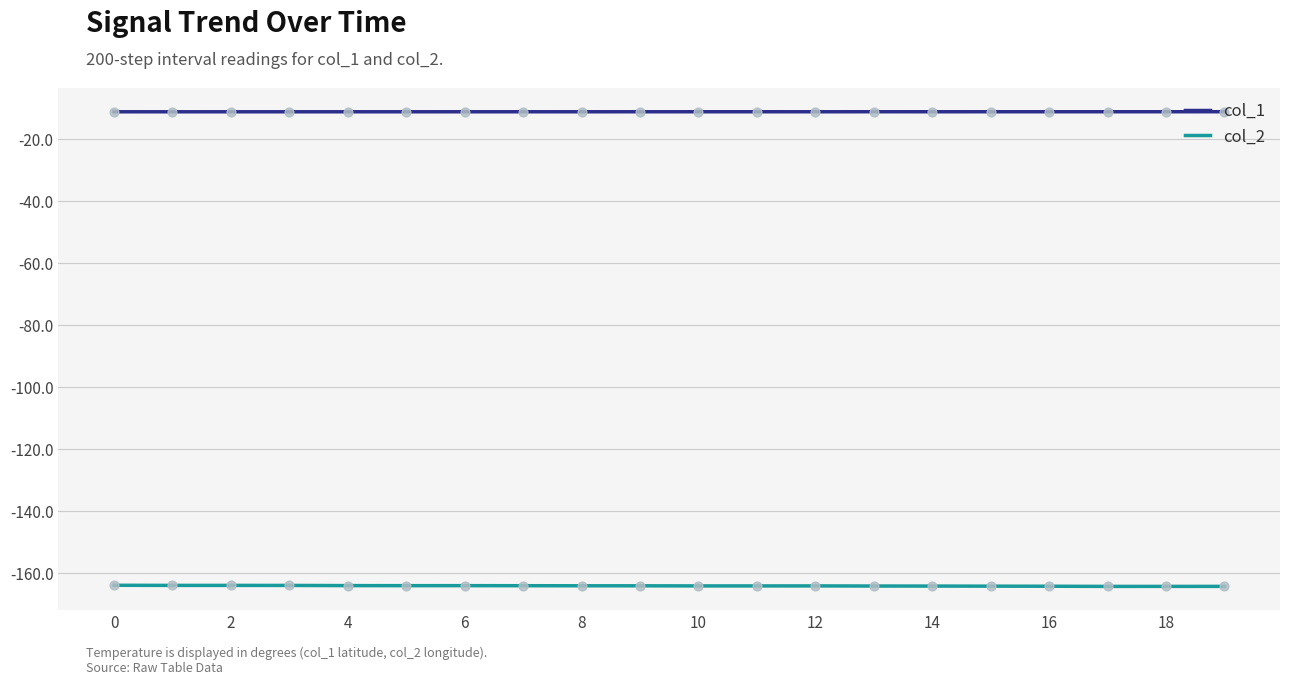

What is the smallest value displayed?

-164.2